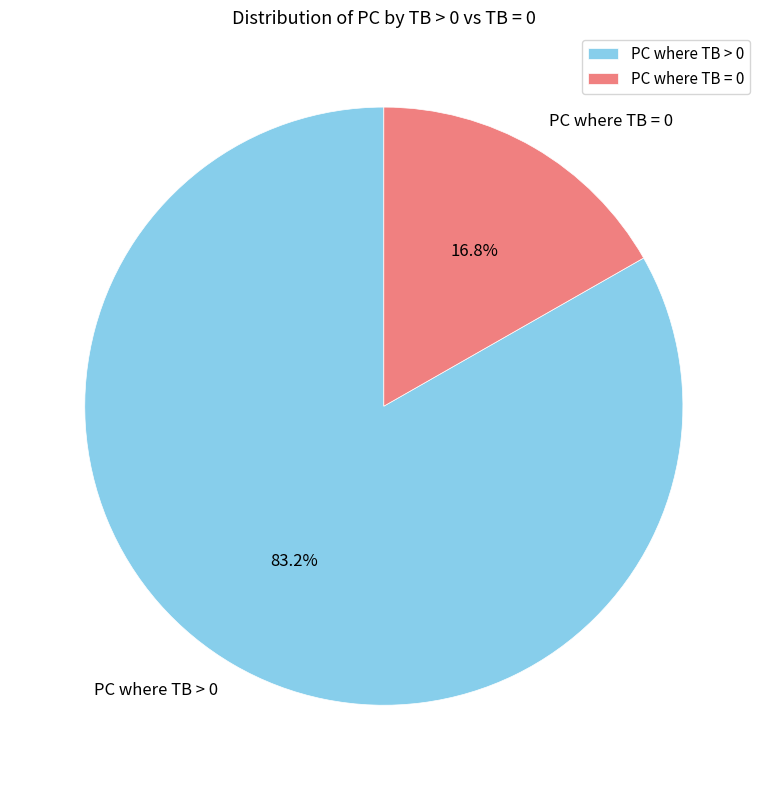

Rank the categories by value from highest to lowest.

PC where TB > 0, PC where TB = 0